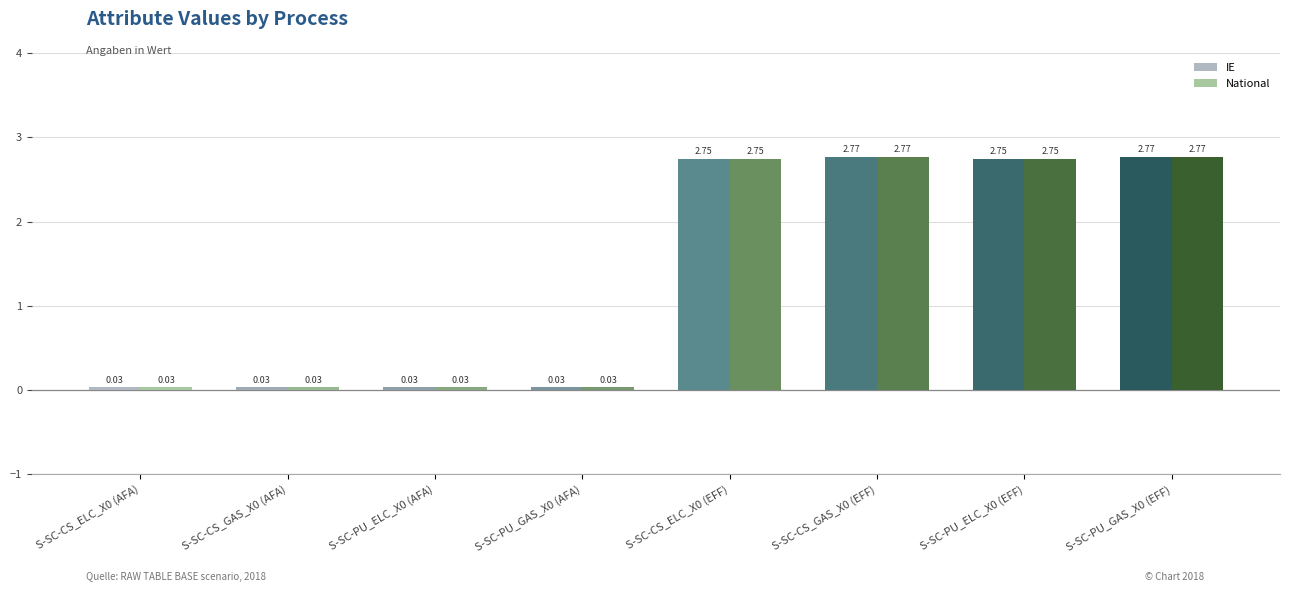

Where does the National series first go above 2?

S-SC-CS_ELC_X0 (EFF)